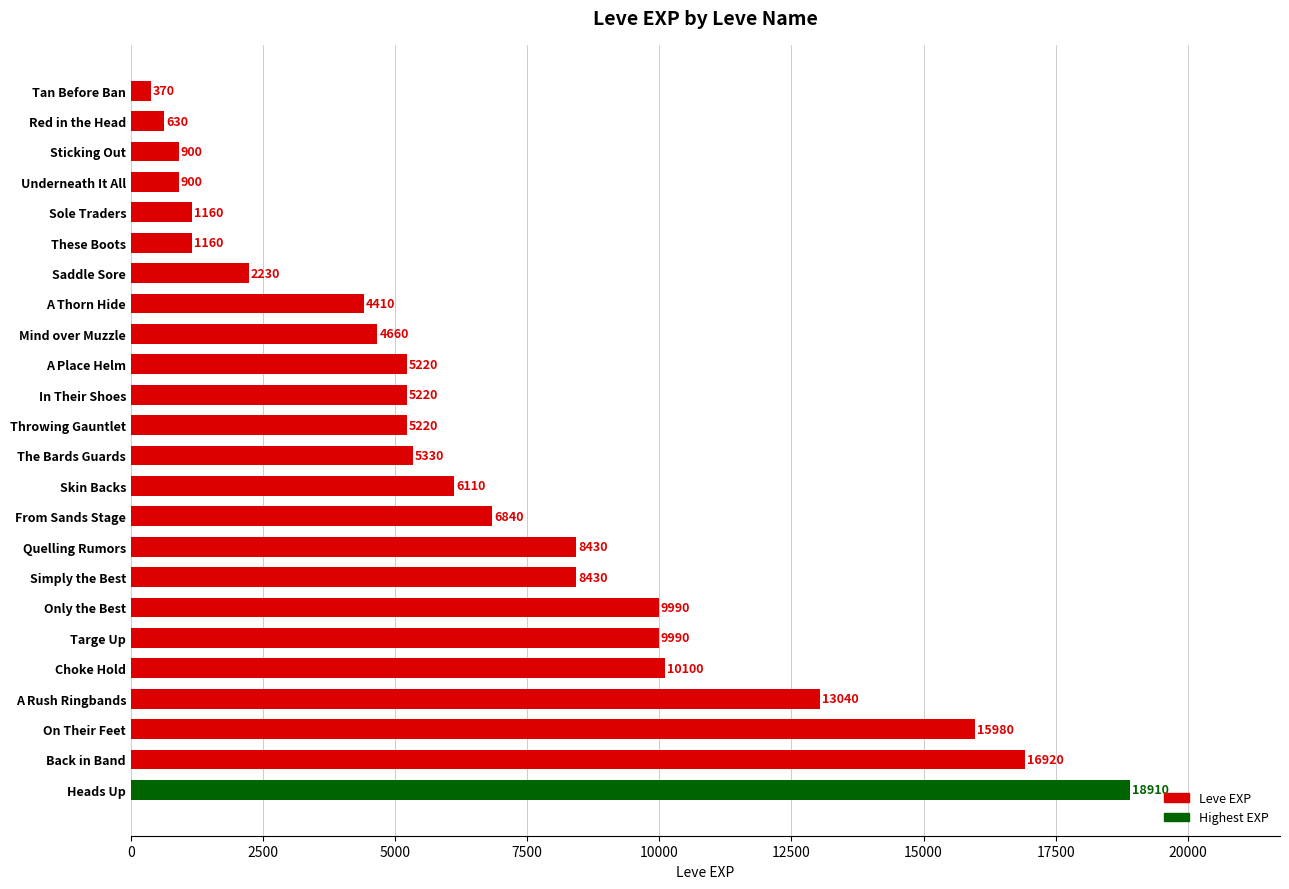

Are the bars horizontal?

Yes